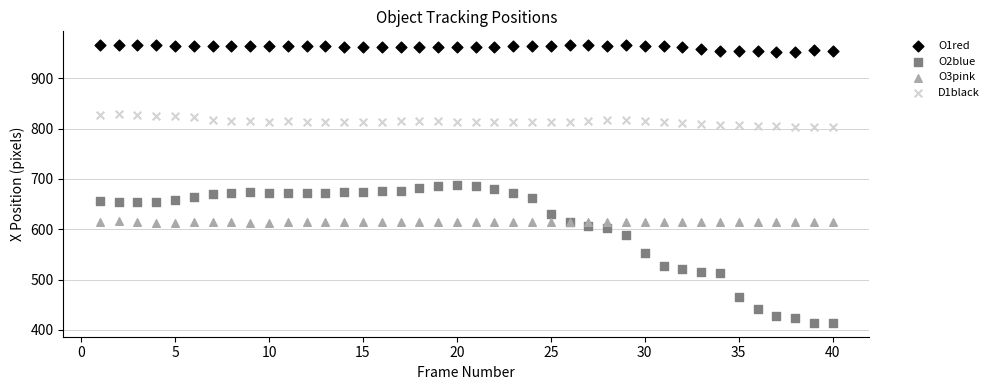

Which series has the widest spread of Y values?

O2blue